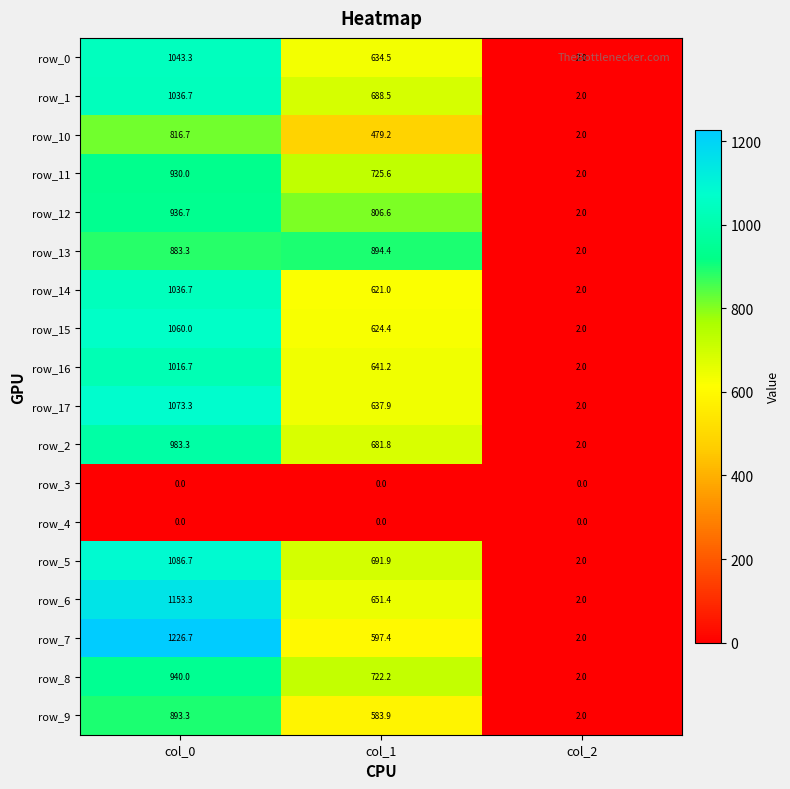

Count the number of data series in this chart.

18